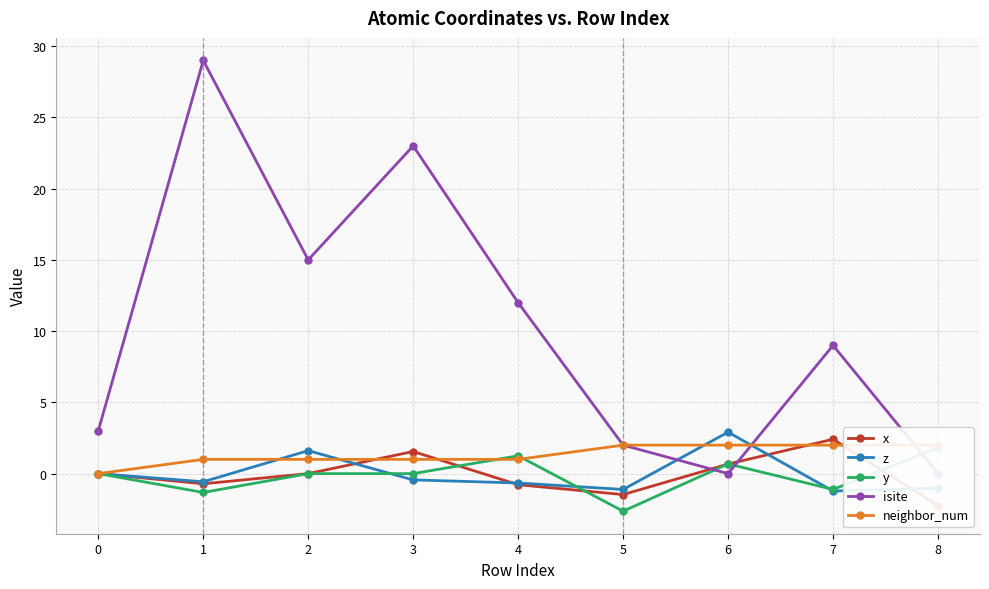

Which series ends up on top after the final intersection of z and y?

y